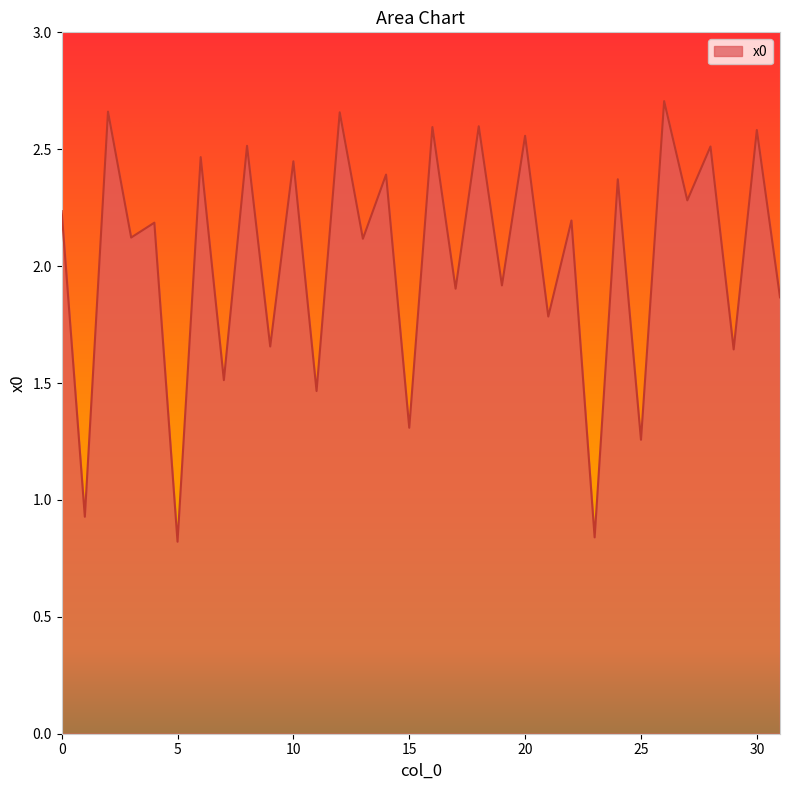

List the labels in order of value, smallest first.

5, 23, 1, 25, 15, 11, 7, 29, 9, 21, 31, 17, 19, 13, 3, 4, 22, 0, 27, 24, 14, 10, 6, 28, 8, 20, 30, 16, 18, 12, 2, 26